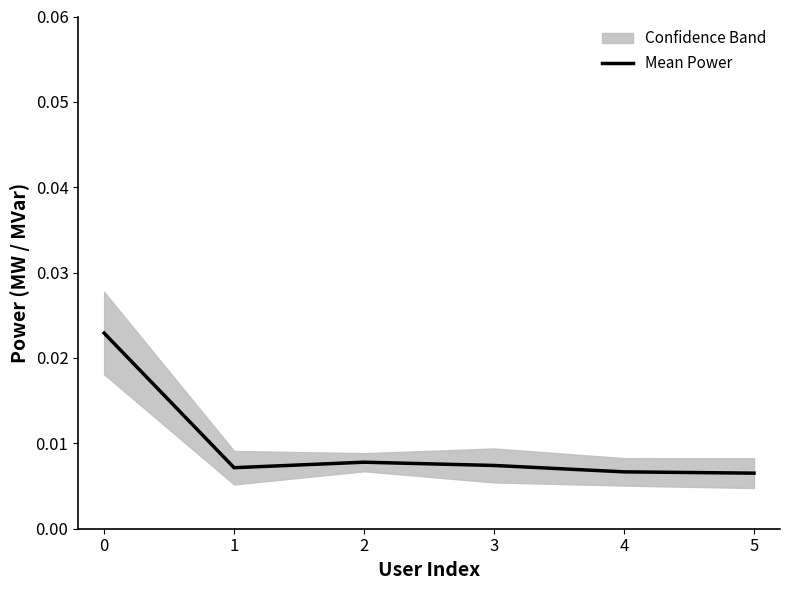

The value at 2 is 0.0. True or false?

False